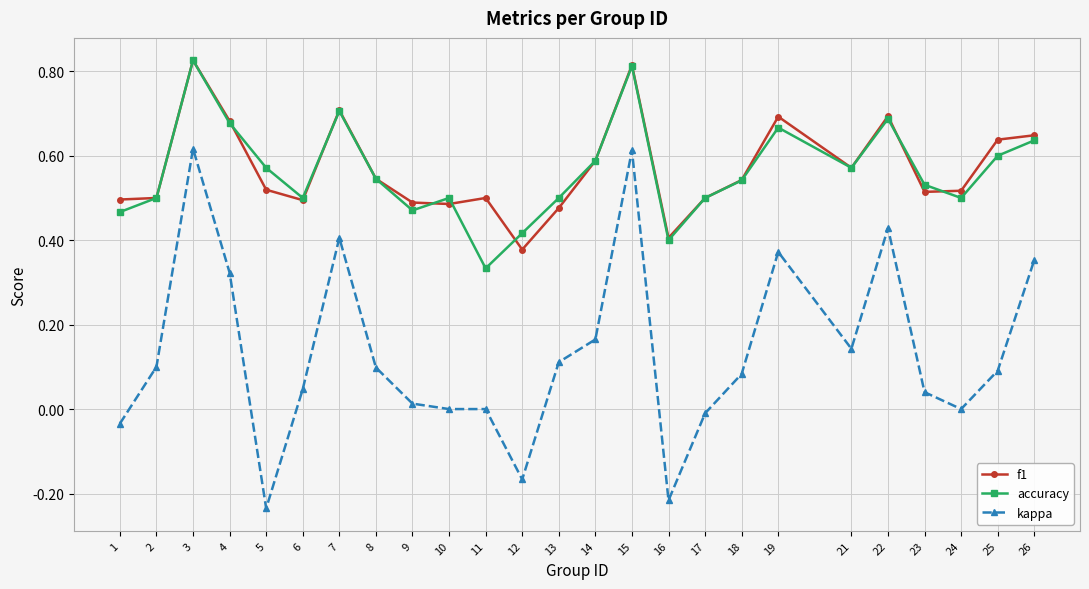

The kappa series shows 0.6 at 7. True or false?

False